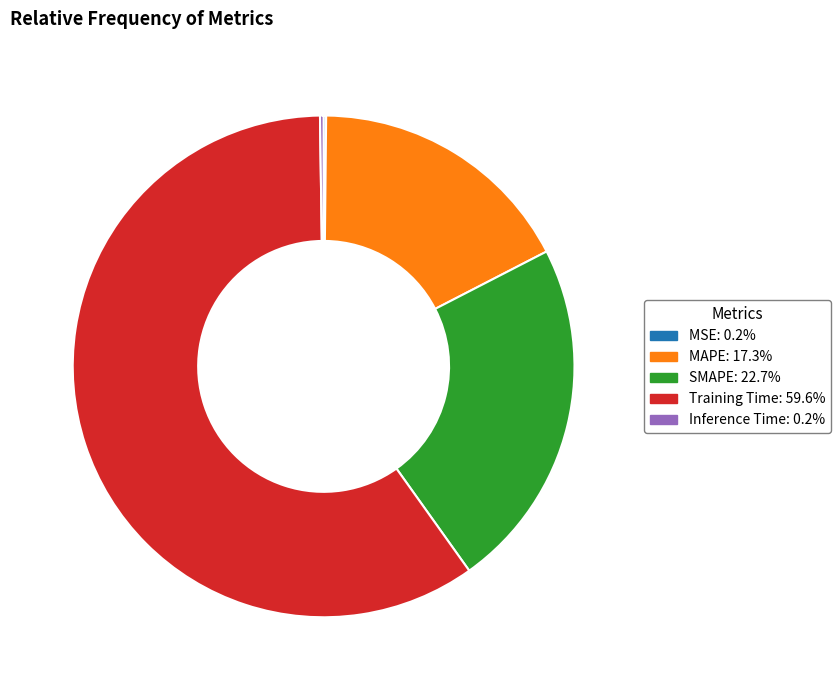

Which category accounts for the majority?

Training Time